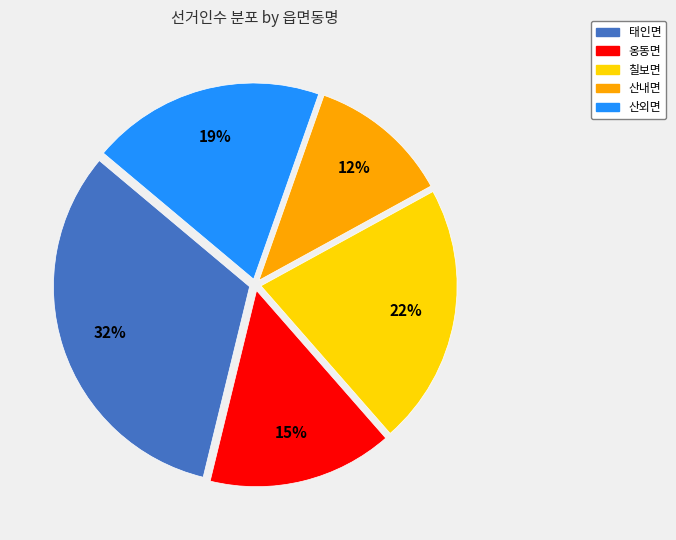

Rank the categories by value from lowest to highest.

산내면, 옹동면, 산외면, 칠보면, 태인면